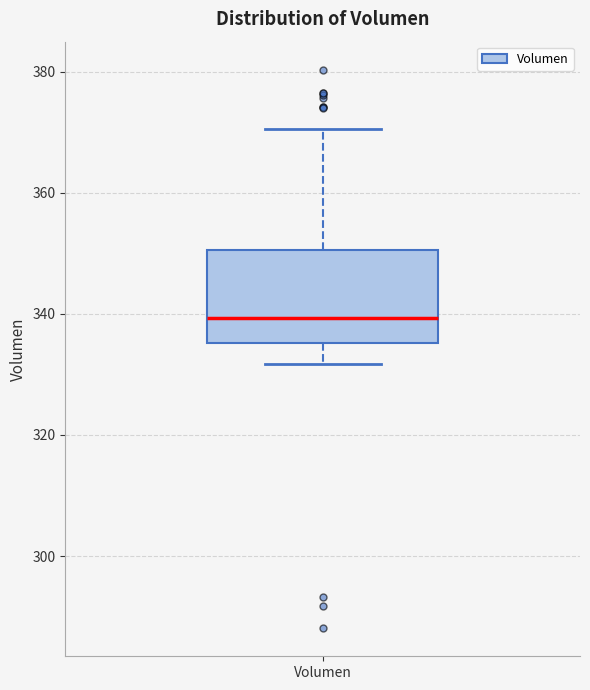

Transcribe this box plot: give where the median line is, the range the box spans, and where the two whiskers end, as read against the y-axis. The values are not printed on the chart, so give them approximately, as read against the axis.

median 340, box 336 to 350, whiskers 332 to 370